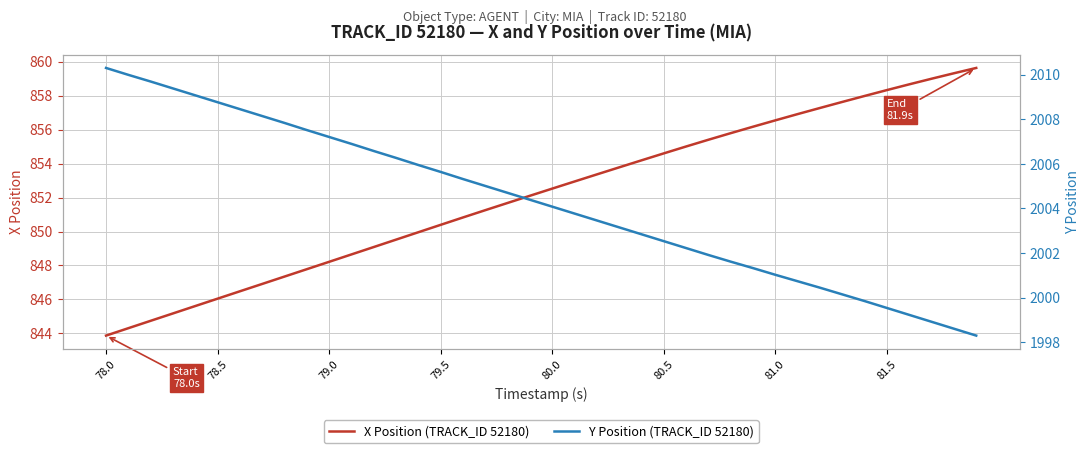

At which label does X Position (TRACK_ID 52180) reach its minimum?

78.0